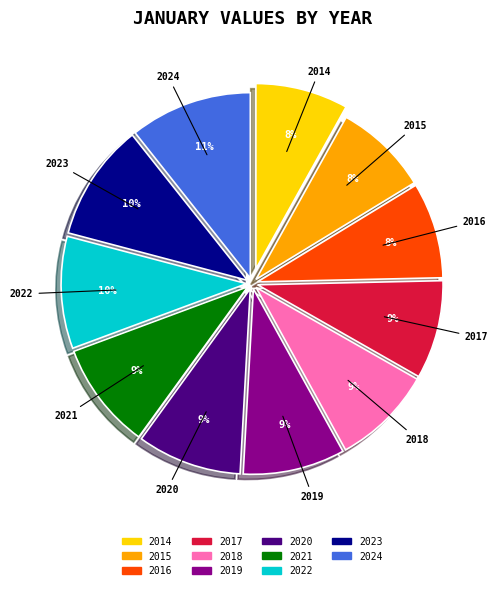

To the nearest percent, what is the difference between the 2019 and 2015 slice percentages?

1%